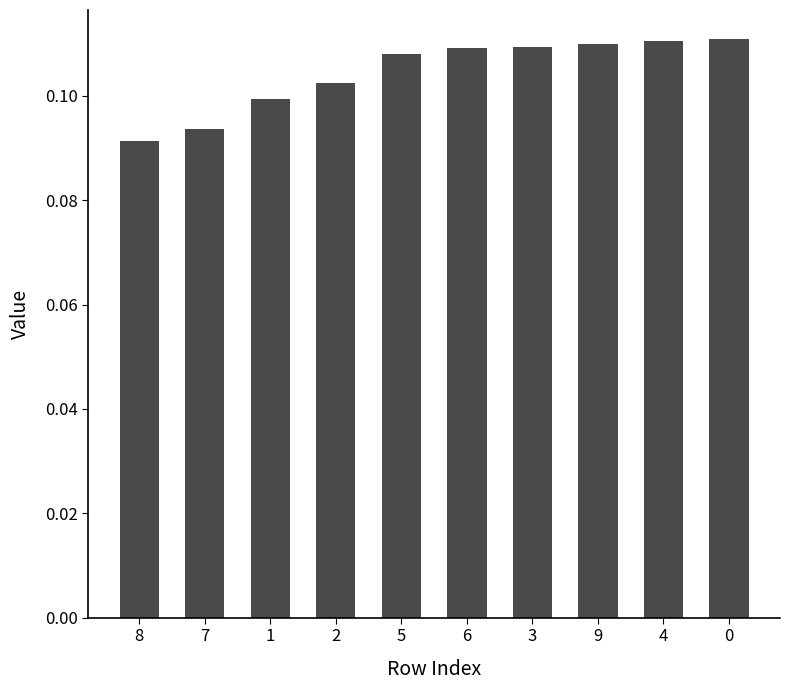

What is the label of the 9th bar from the right?

7